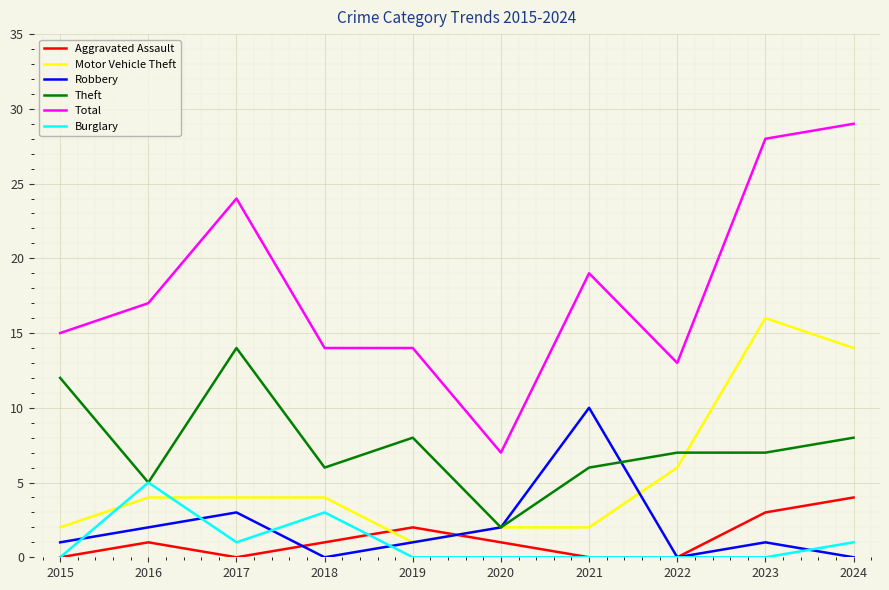

What is the difference between the maximum and second lowest values in the Aggravated Assault series?

4